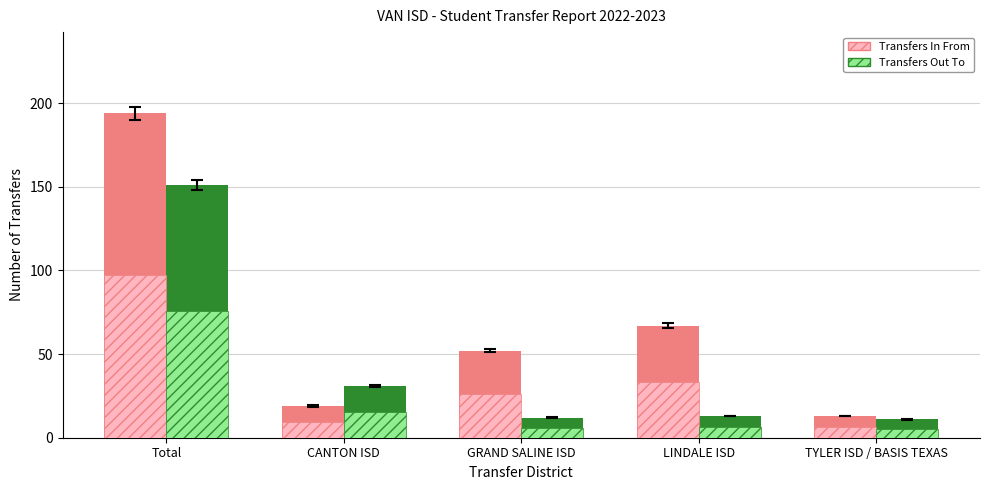

List the series in order of their peak value, highest first.

Transfers In From, Transfers Out To